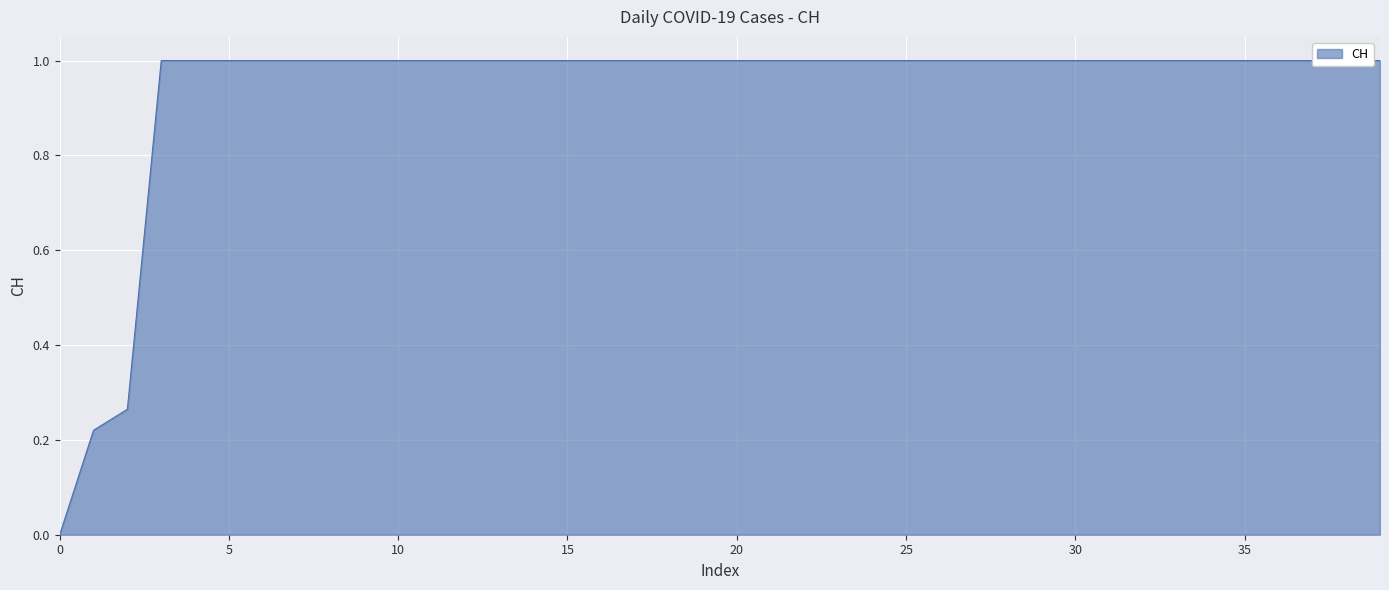

What is the sum of the values at 2020-06-29 and 2020-06-14?

2.0